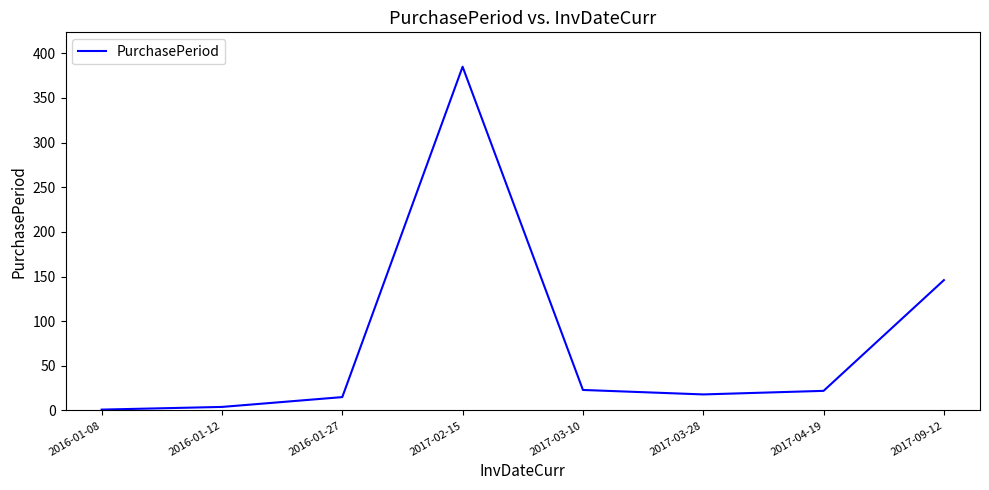

True or false: the data shows 1 at 2016-01-08.

True